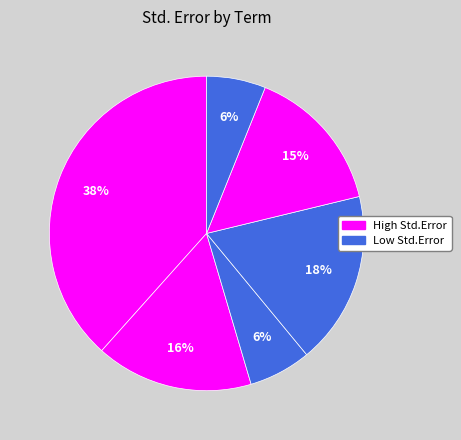

Count the number of slices in the pie.

6